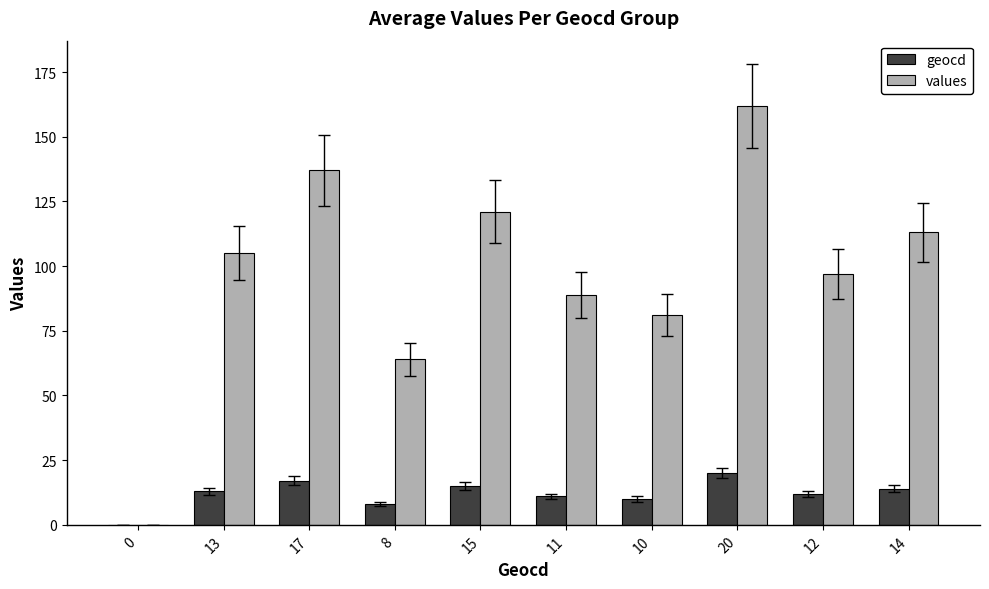

What is the highest value of the values series?

162